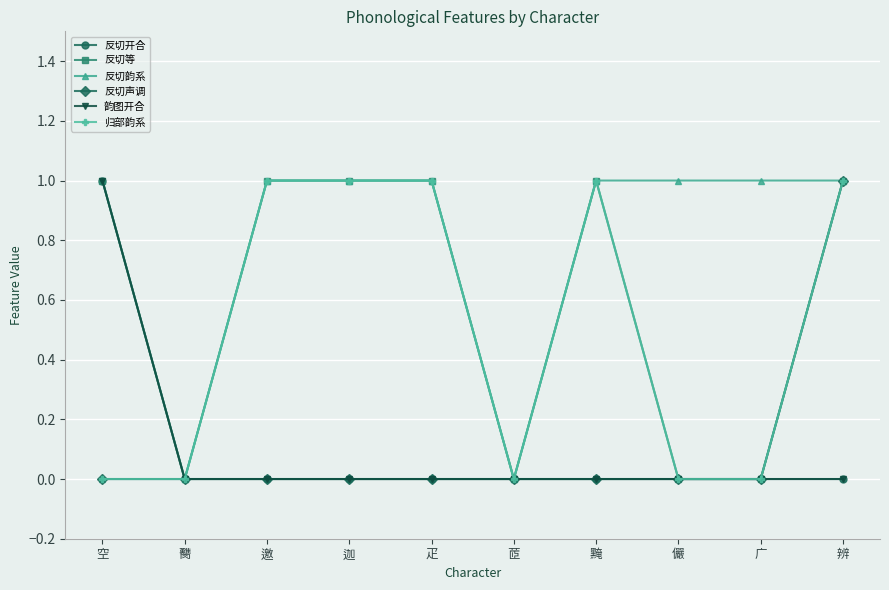

True or false: 归部韵系 and 韵图开合 intersect in this chart.

False